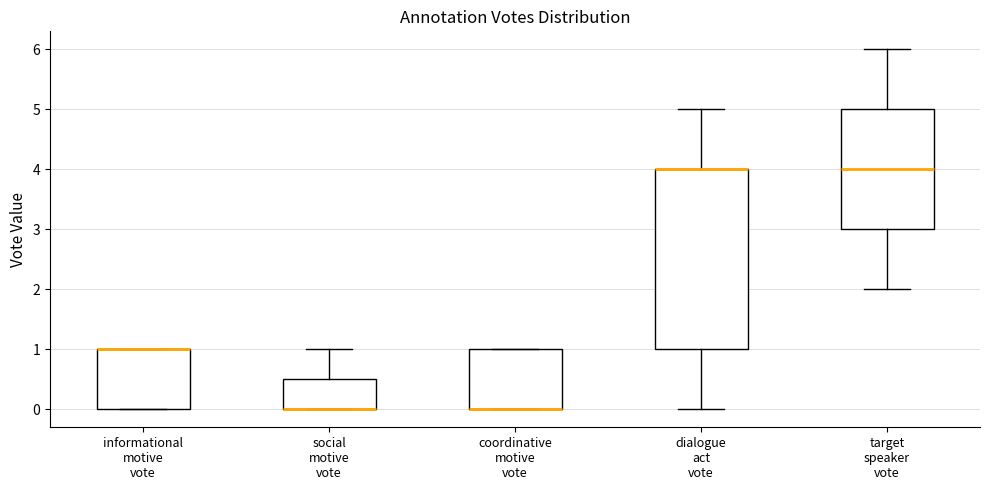

Where is the upper edge of the box for dialogue act vote on the y-axis? The values are not printed on the chart, so give them approximately, as read against the axis.

4.0